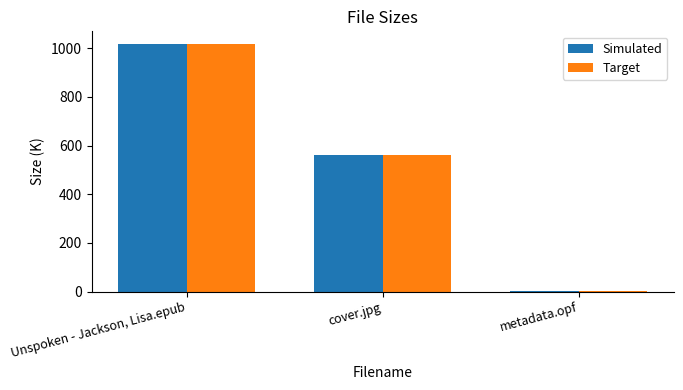

At which label does Simulated reach its peak?

Unspoken - Jackson, Lisa.epub